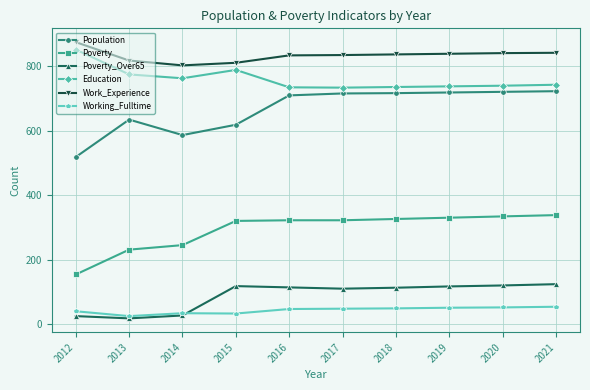

What is the maximum value shown in the chart?

874